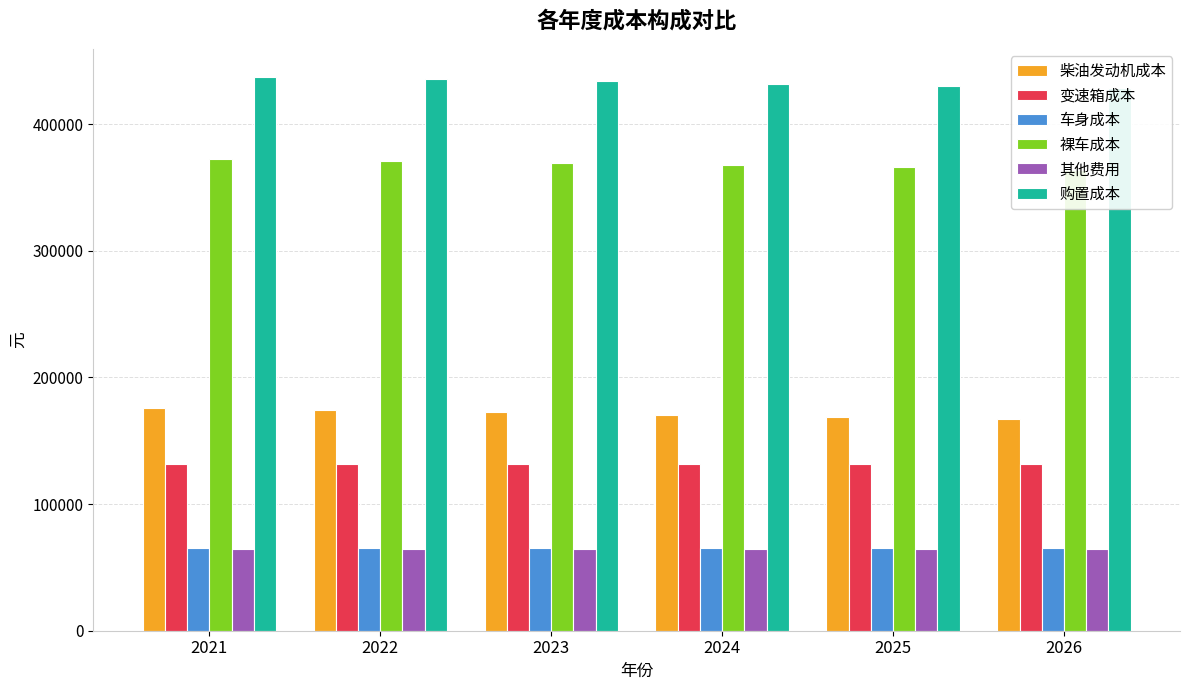

Reading left to right, transcribe all the data shown in this chart.

柴油发动机成本: 2021=175785.9	2022=174028.0	2023=172287.8	2024=170564.9	2025=168859.2	2026=167170.6
变速箱成本: 2021=131839.4	2022=131839.4	2023=131839.4	2024=131839.4	2025=131839.4	2026=131839.4
车身成本: 2021=65000.0	2022=65000.0	2023=65000.0	2024=65000.0	2025=65000.0	2026=65000.0
裸车成本: 2021=372625.3	2022=370867.5	2023=369127.2	2024=367404.3	2025=365698.6	2026=364010.1
其他费用: 2021=64839.4	2022=64716.4	2023=64594.6	2024=64474.0	2025=64354.6	2026=64236.4
购置成本: 2021=437464.7	2022=435583.8	2023=433721.8	2024=431878.3	2025=430053.3	2026=428246.5